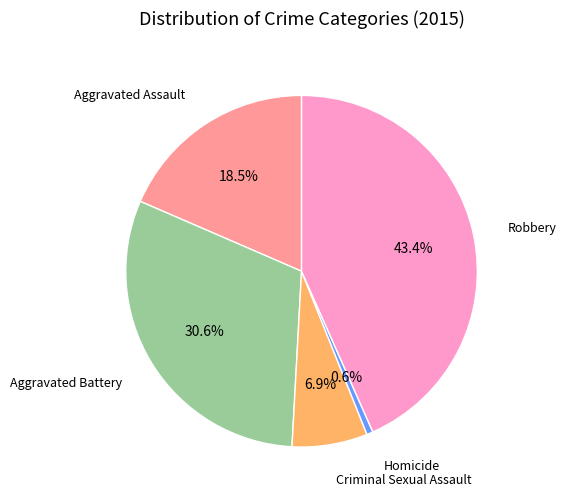

Which category has the biggest portion of the pie?

Robbery